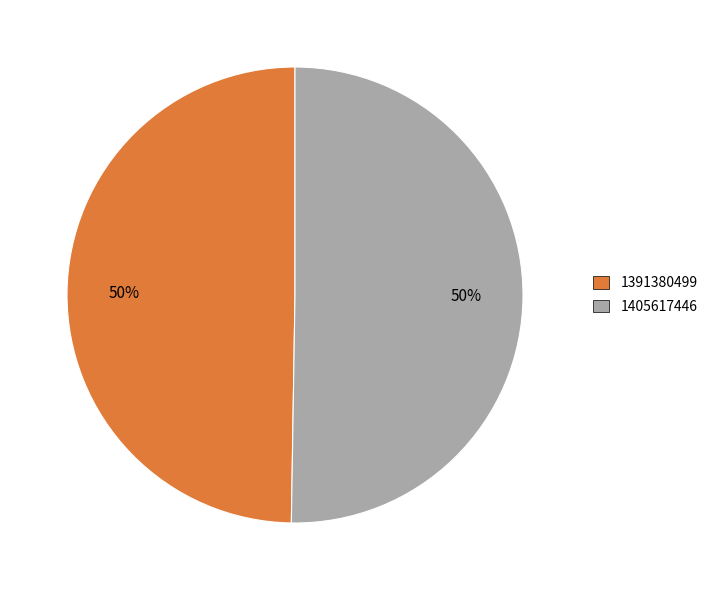

To the nearest percent, what is the average slice percentage?

50%